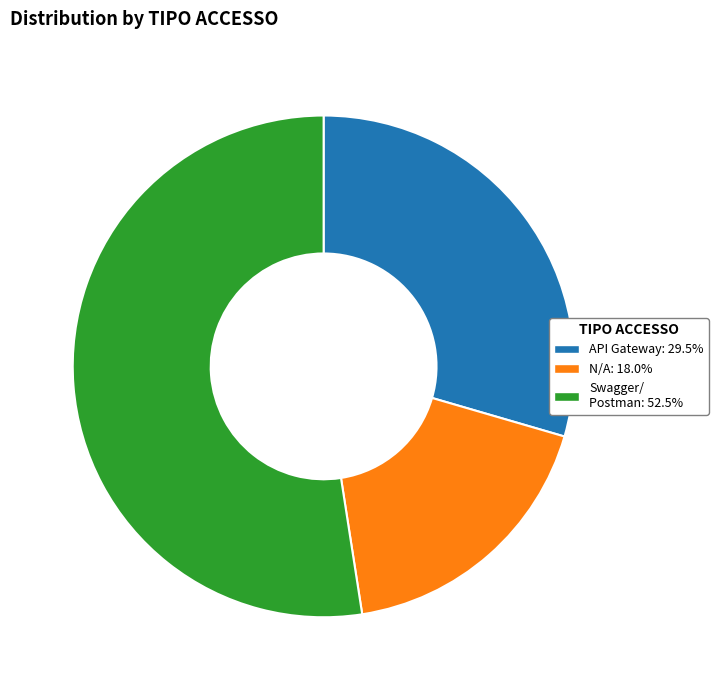

Does Swagger/ Postman: 52.5% represent more than half of the total?

Yes